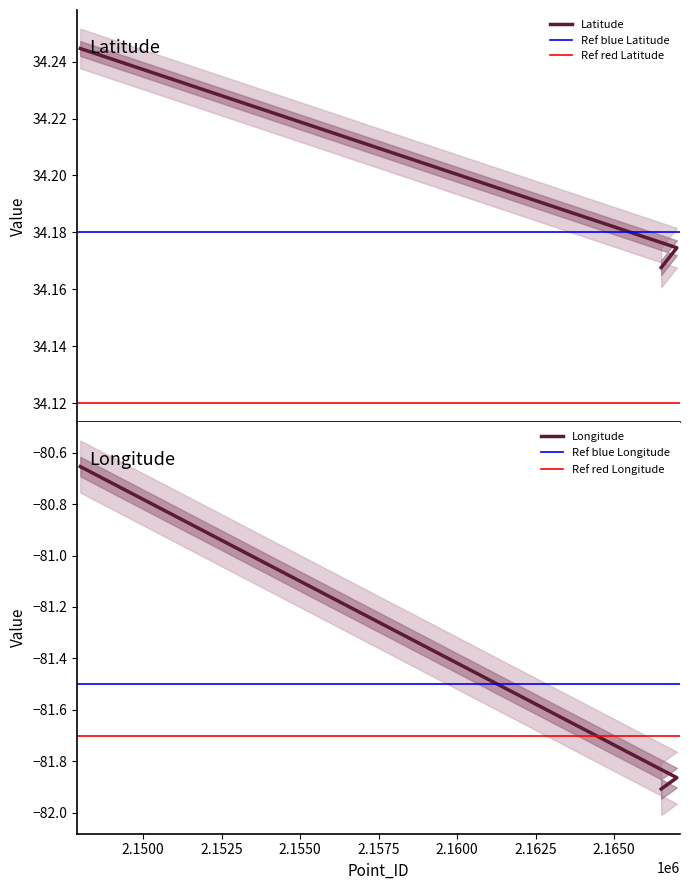

Rank the series by their average value, from highest to lowest.

Latitude, Longitude